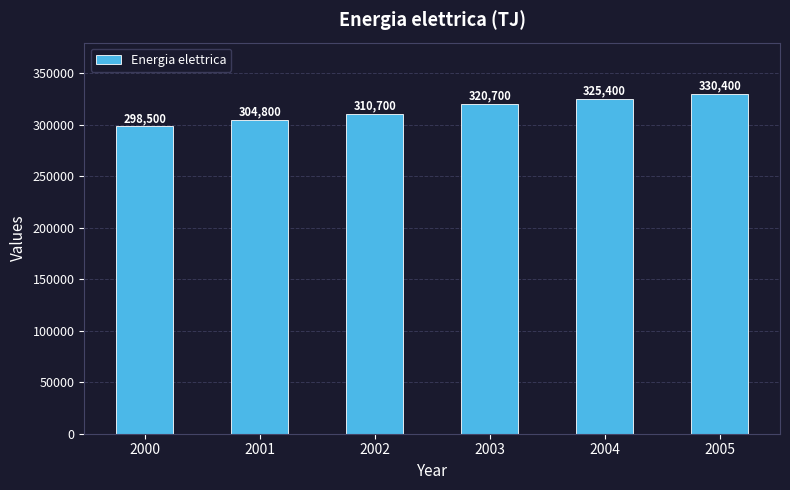

Reading right to left, list all the values displayed in this chart.

2005=330400	2004=325400	2003=320700	2002=310700	2001=304800	2000=298500